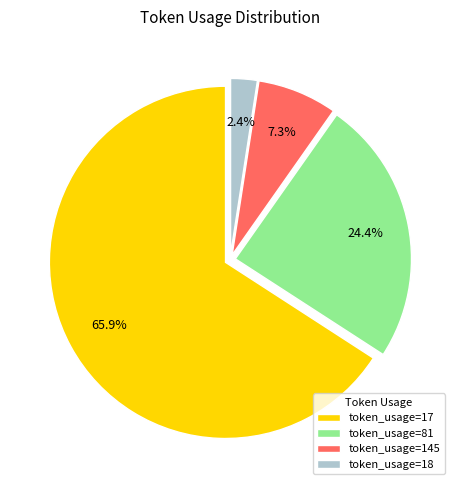

What is the smallest slice in the pie chart?

token_usage=18